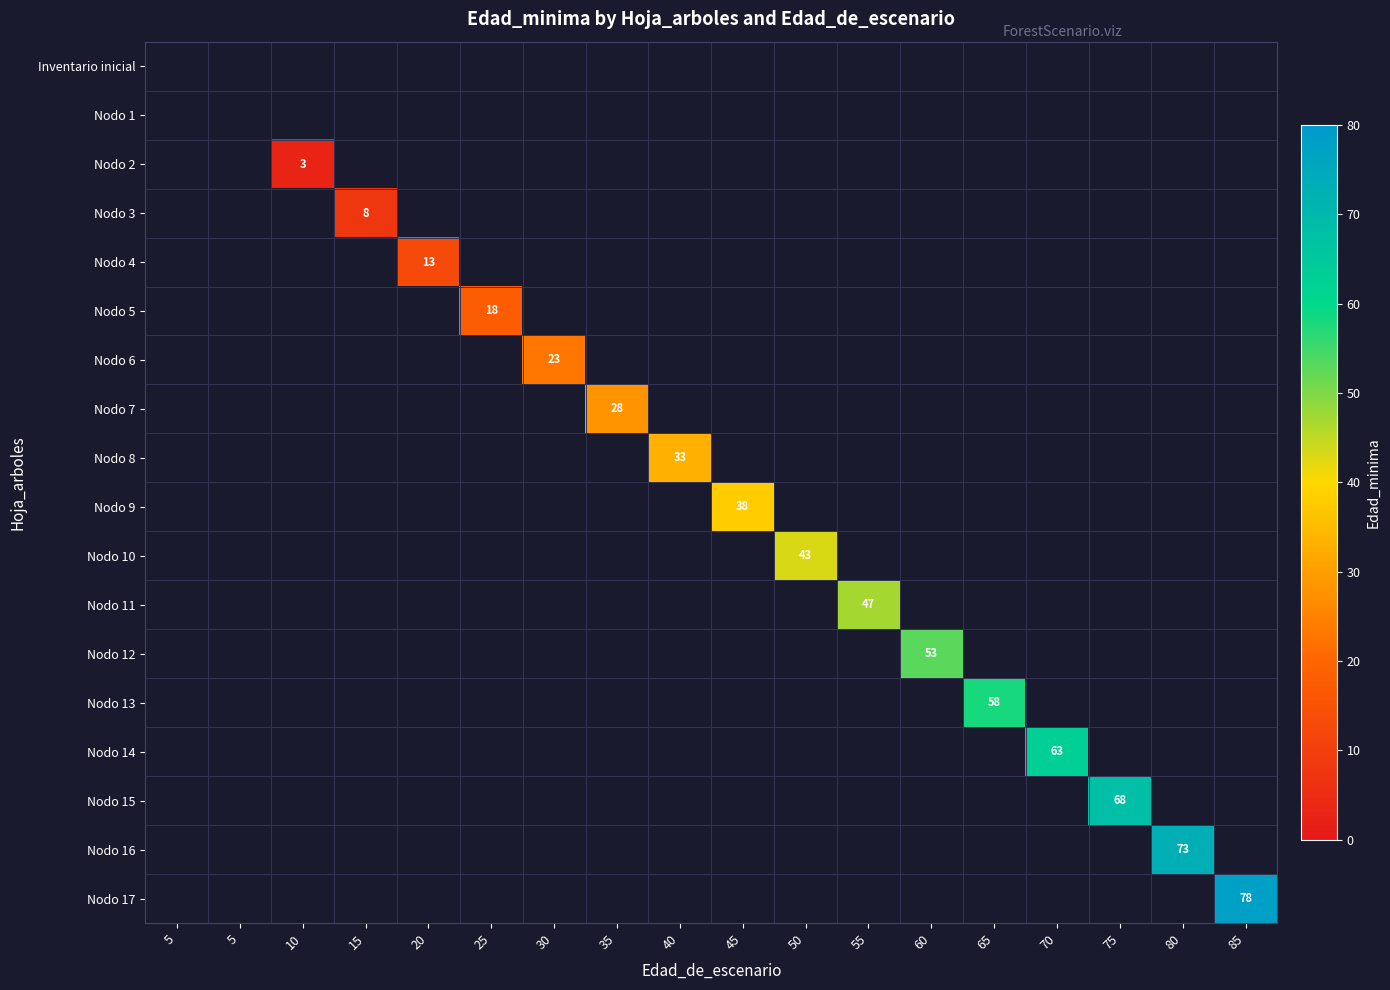

At which category does the chart reach its minimum across all series?

10